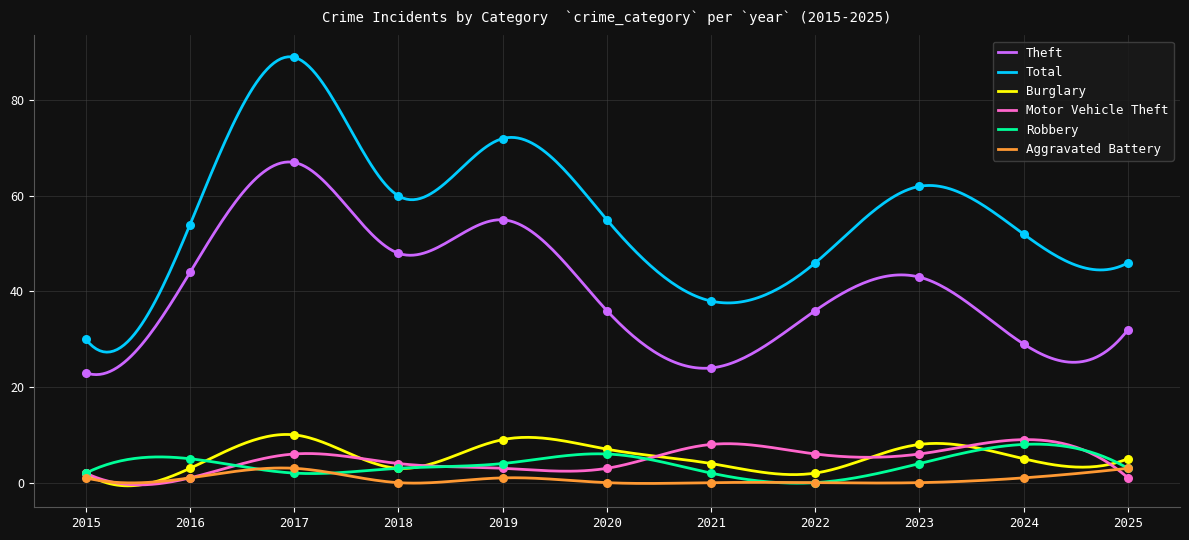

Which series reaches the minimum Y coordinate?

Robbery